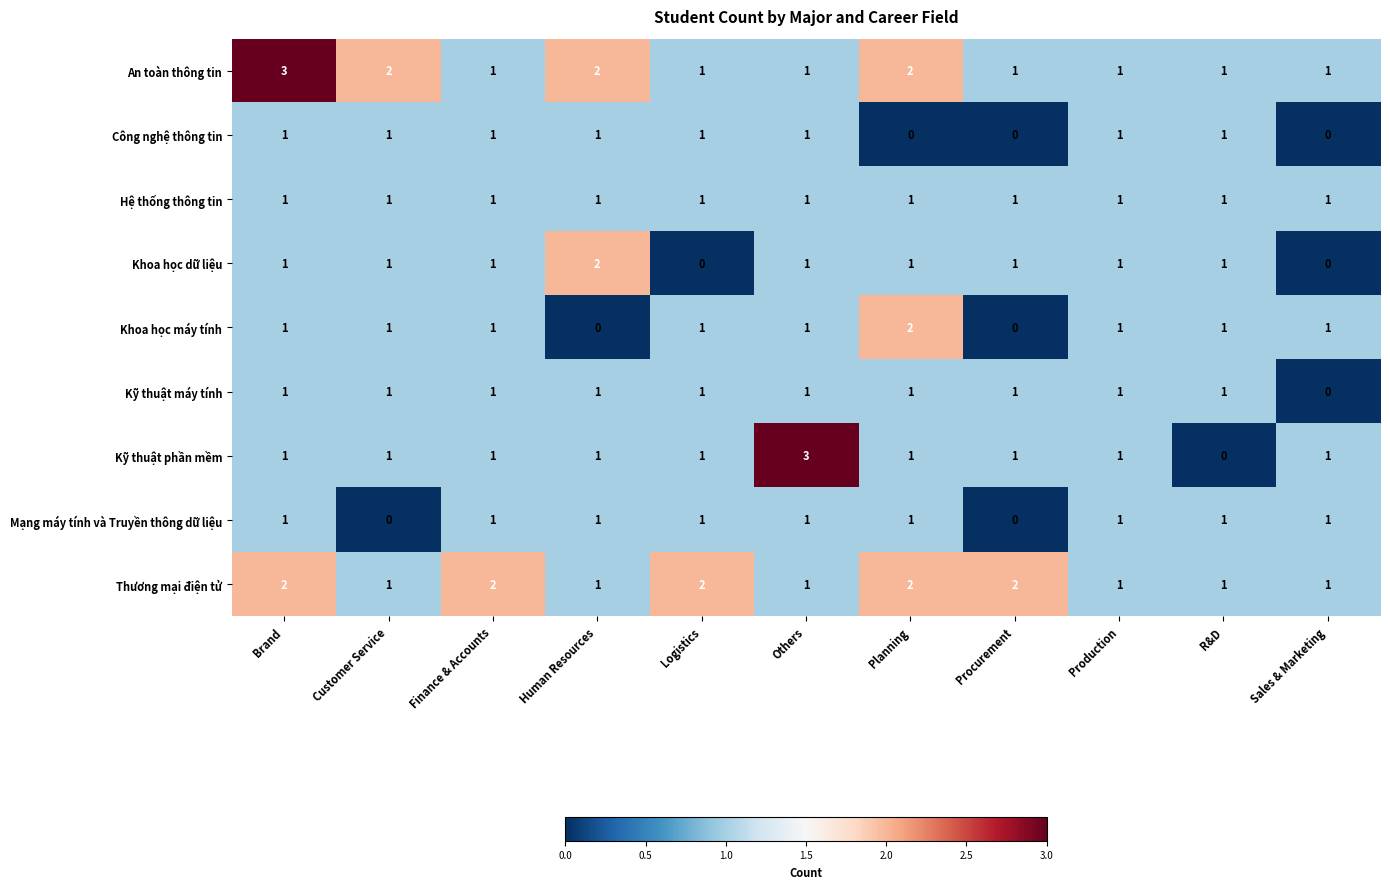

What is the sum of all Kỹ thuật máy tính values?

10